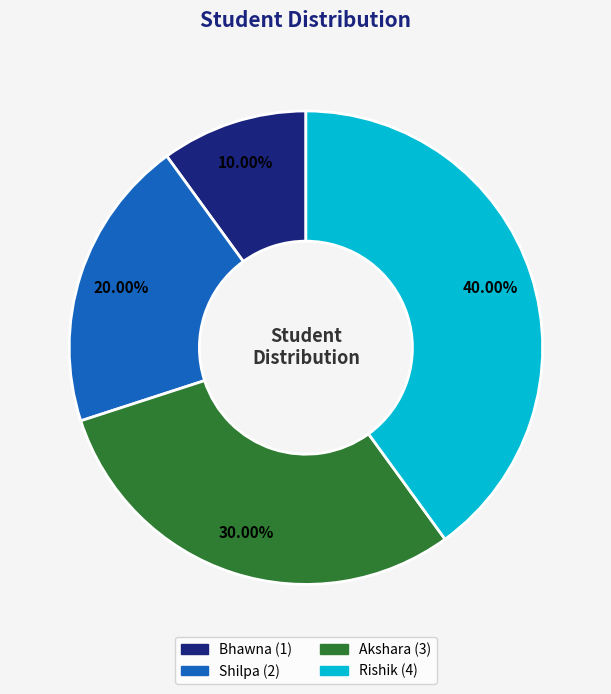

Does Akshara account for over 50% of the chart?

No